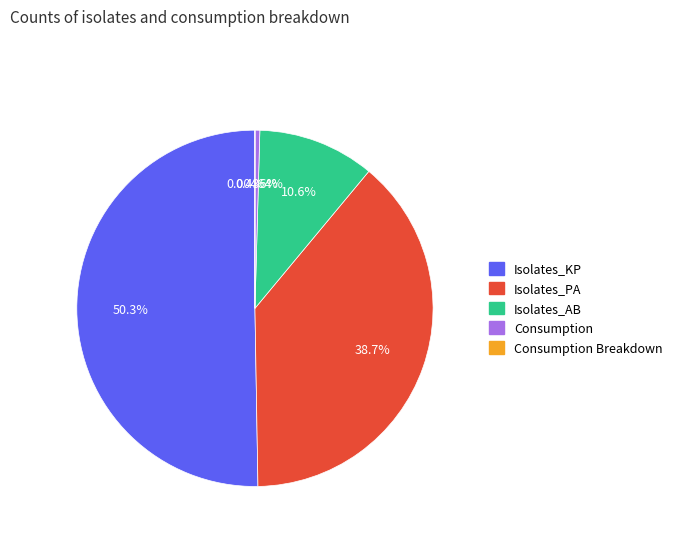

Which slice is the largest?

Isolates_KP